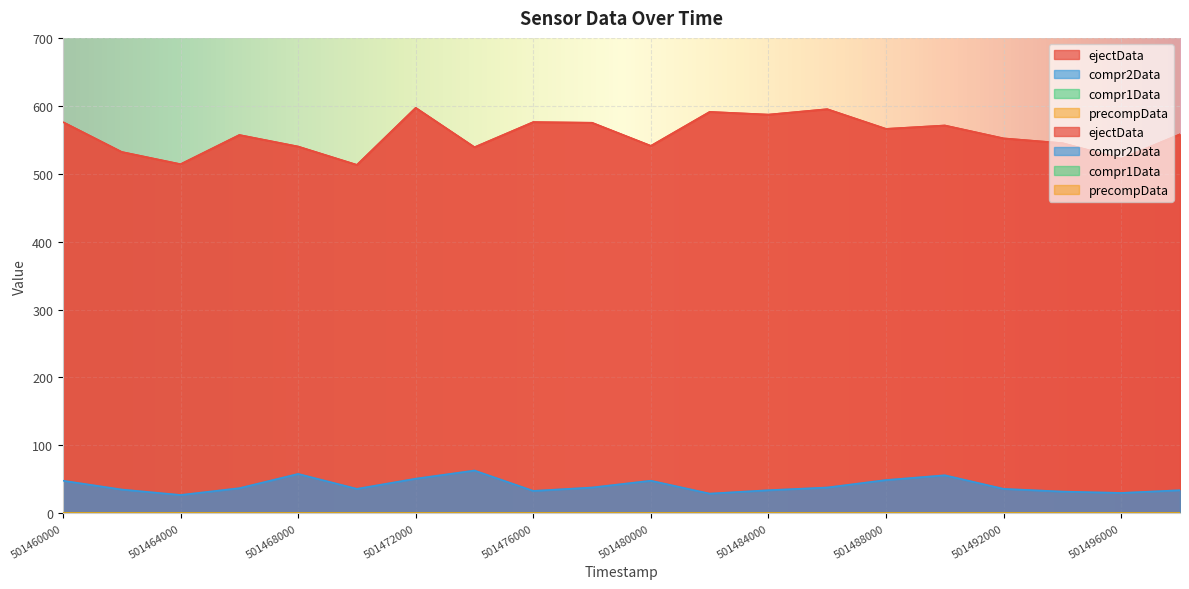

True or false: compr2Data and ejectData intersect in this chart.

False